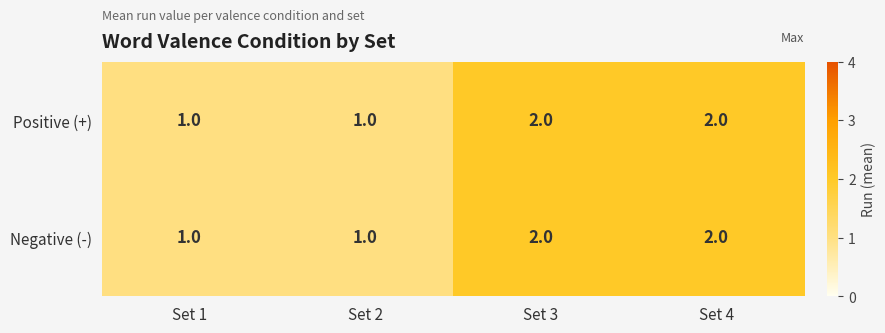

Is the value of Positive (+) at Set 3 greater than the value of Negative (-) at Set 2?

Yes